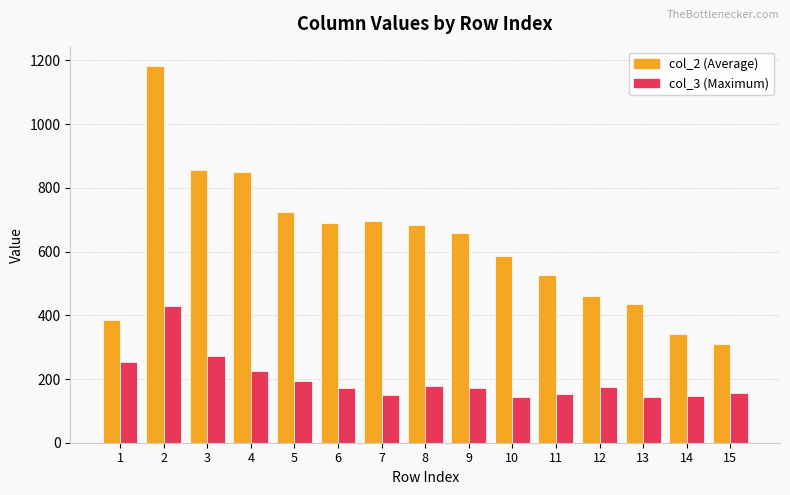

What is the maximum value for col_3 (Maximum)?

428